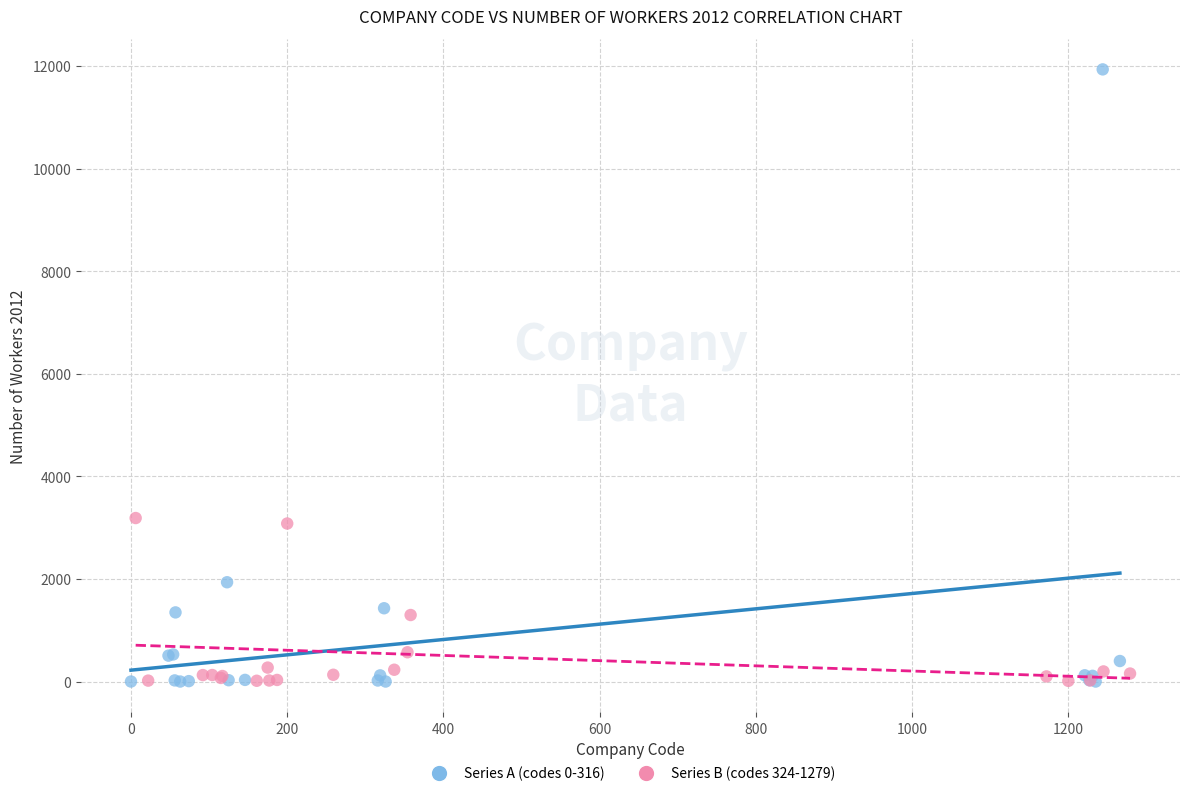

Which series contains the highest Y value?

Series A (codes 0-316)